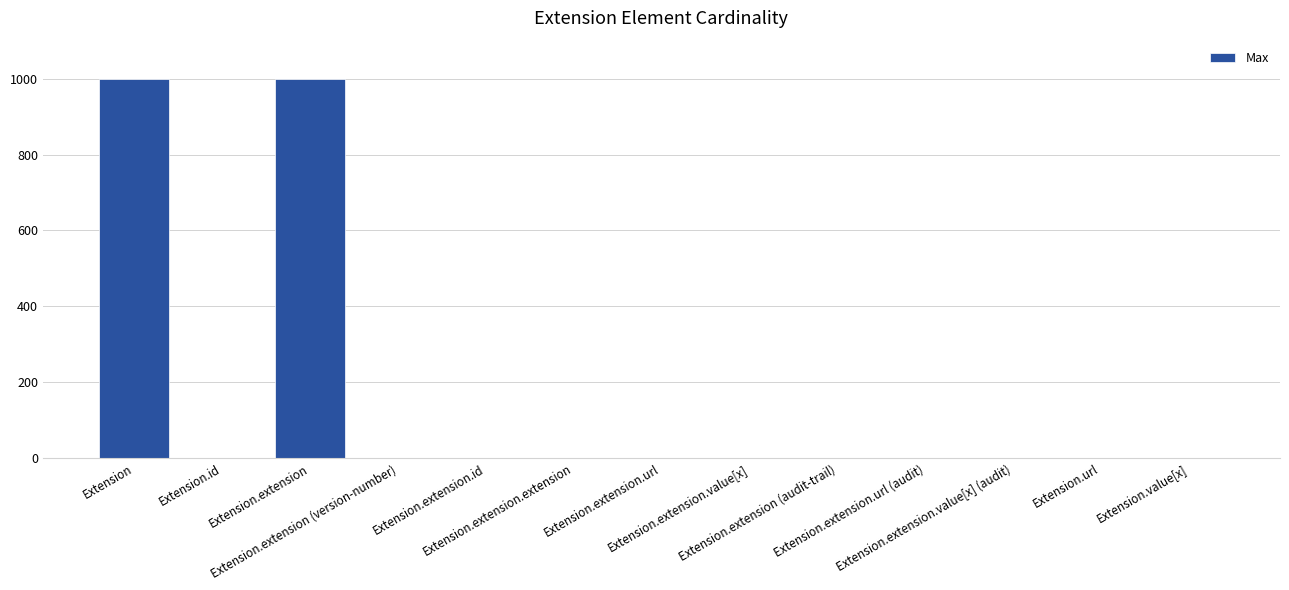

What is the greatest value displayed?

999